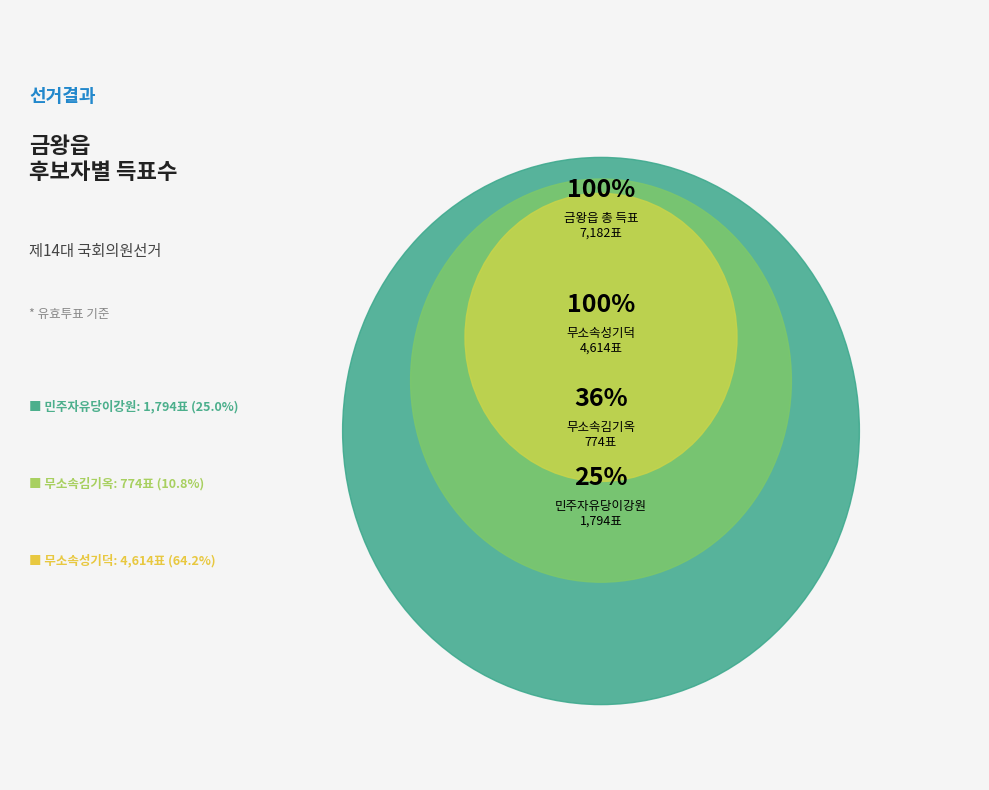

Which category has the smallest portion of the pie?

무소속김기옥